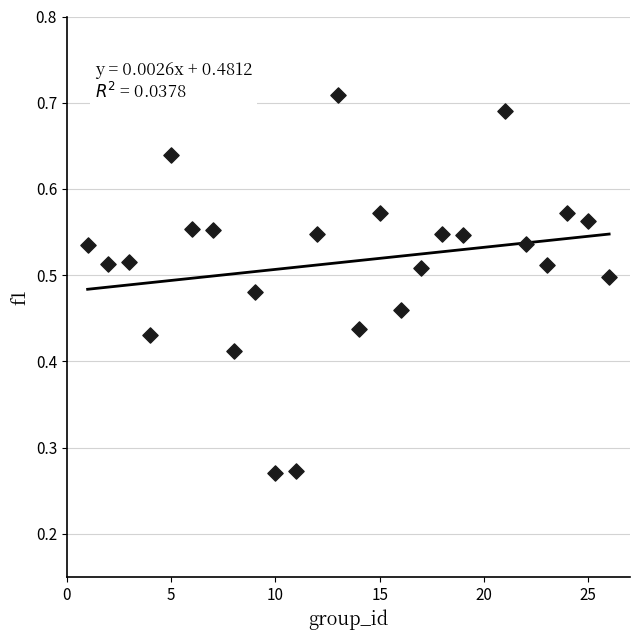

What is the range of X values (max minus min)?

25.0